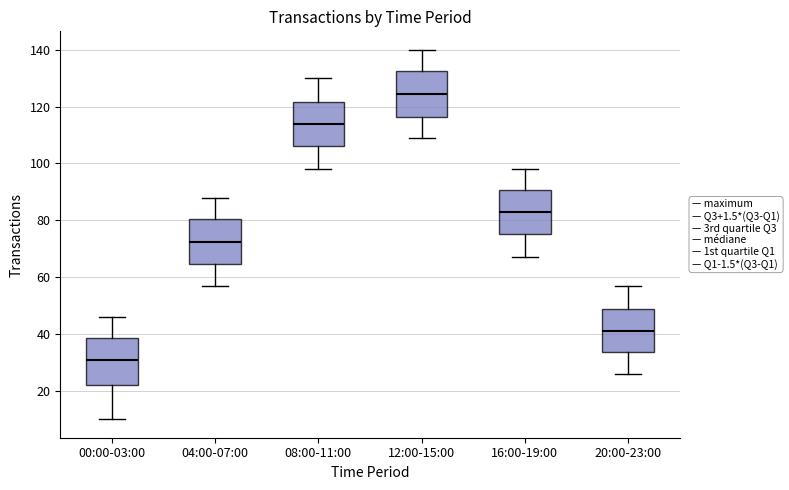

Reading left to right, transcribe this box plot: for each box, give where its median line is, the range the box spans, and where its two whiskers end, as read against the y-axis. The values are not printed on the chart, so give them approximately, as read against the axis.

00:00-03:00: median 32, box 22 to 38, whiskers 10 to 46
04:00-07:00: median 72, box 64 to 80, whiskers 58 to 88
08:00-11:00: median 114, box 106 to 122, whiskers 98 to 130
12:00-15:00: median 124, box 116 to 132, whiskers 110 to 140
16:00-19:00: median 84, box 76 to 90, whiskers 68 to 98
20:00-23:00: median 42, box 34 to 48, whiskers 26 to 58